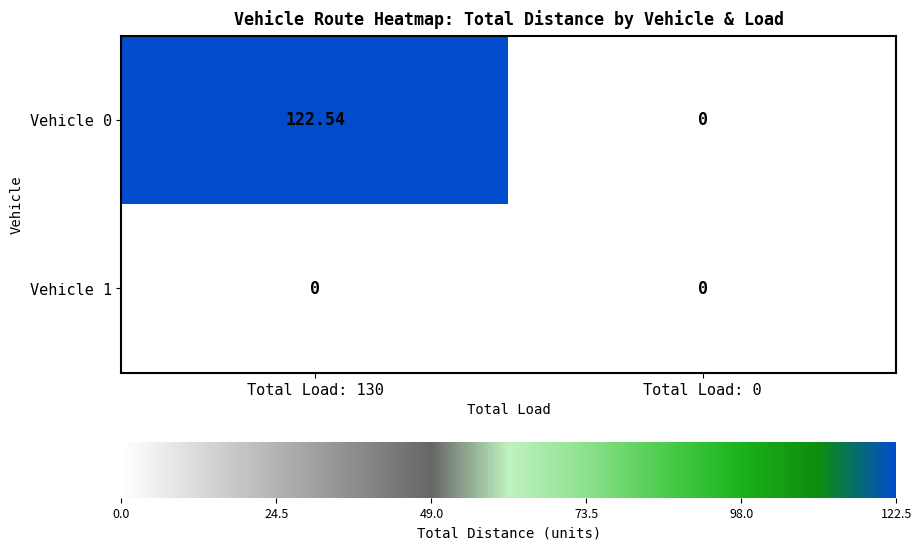

Is the value of Vehicle 1 at Total Load: 0 greater than the value of Vehicle 0 at Total Load: 130?

No